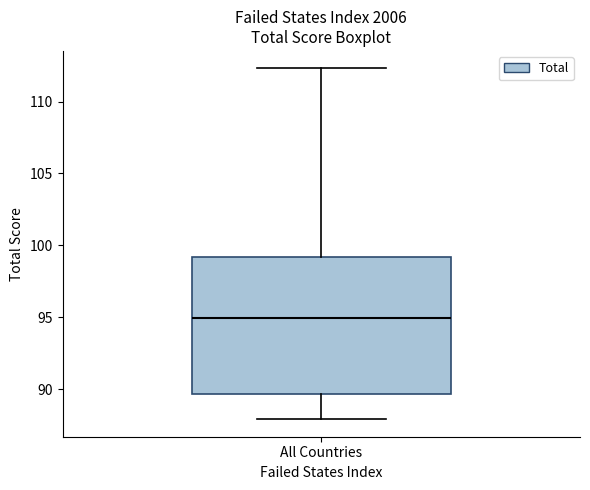

Where does the lower whisker of the box for All Countries end on the y-axis? The values are not printed on the chart, so give them approximately, as read against the axis.

88.0